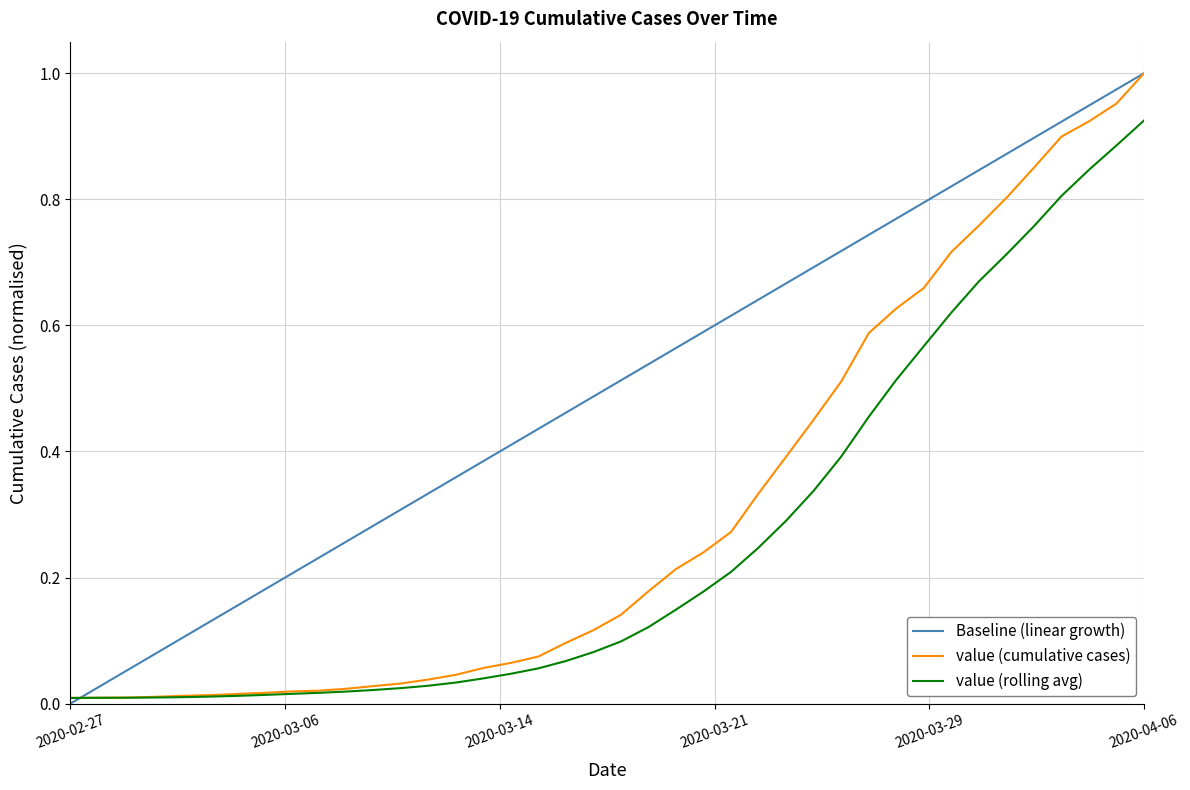

Which label corresponds to the smallest value in the chart?

2020-02-27